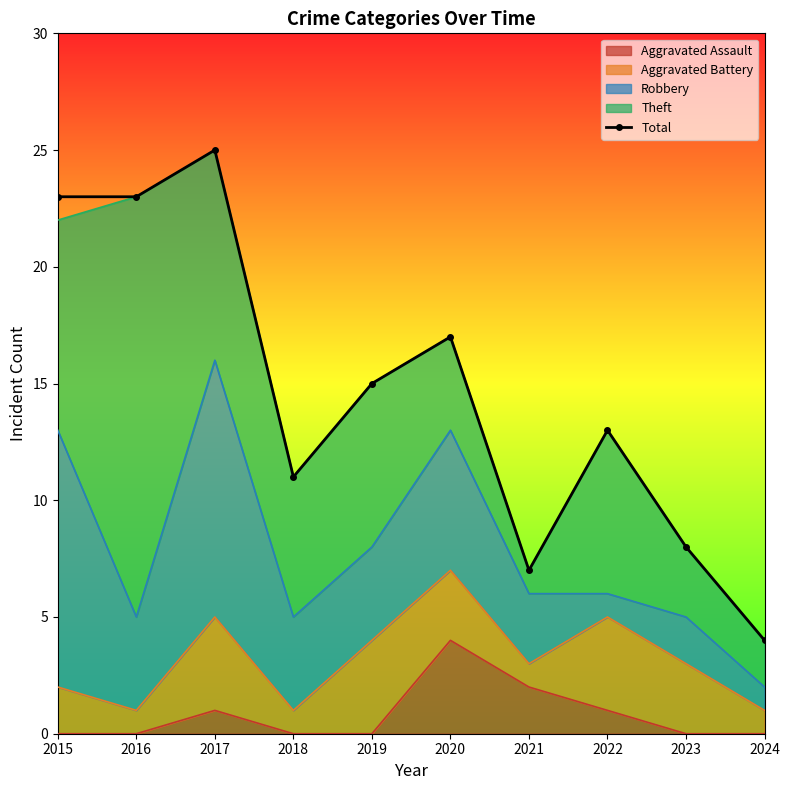

What is the change in value from 2020 to 2023?

-9